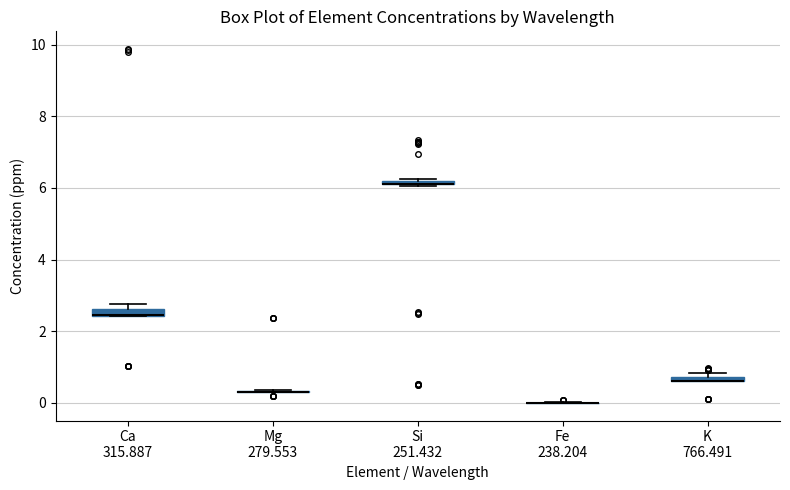

Where is the lower edge of the box for K 766.491 on the y-axis? The values are not printed on the chart, so give them approximately, as read against the axis.

0.6